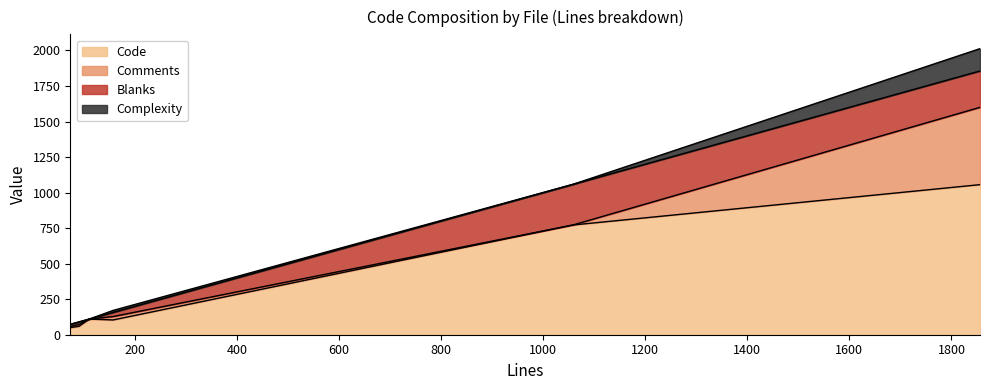

What is the value of the Complexity point at the 3rd from the left?

14